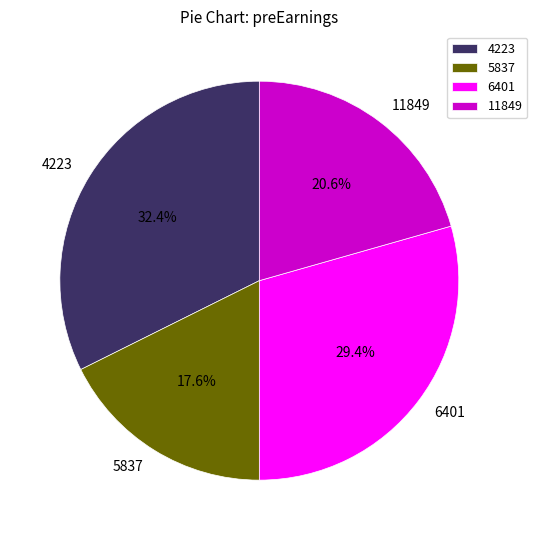

Count the number of slices in the pie.

4